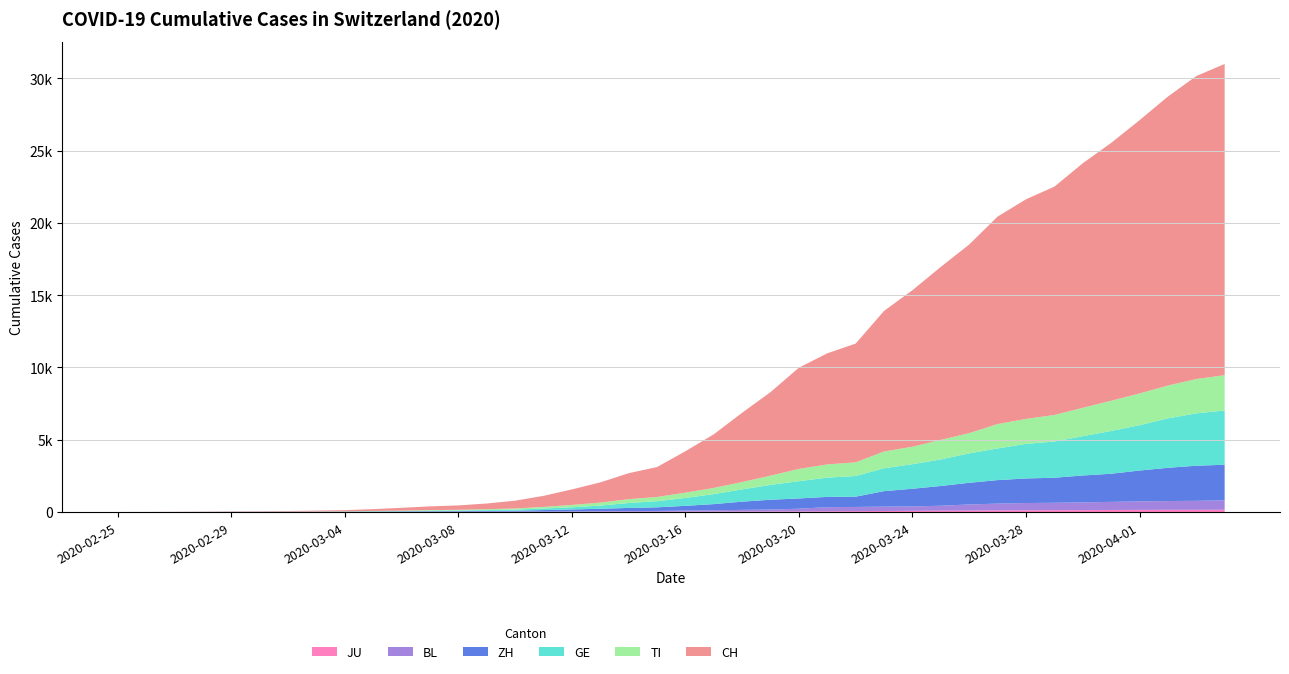

Reading left to right, extract all data points from this chart.

CH: 2020-02-25=0	2020-02-26=2	2020-02-27=6	2020-02-28=13	2020-02-29=23	2020-03-01=29	2020-03-02=40	2020-03-03=59	2020-03-04=83	2020-03-05=125	2020-03-06=197	2020-03-07=257	2020-03-08=303	2020-03-09=396	2020-03-10=542	2020-03-11=766	2020-03-12=1072	2020-03-13=1398	2020-03-14=1795	2020-03-15=2072	2020-03-16=2864	2020-03-17=3710	2020-03-18=4793	2020-03-19=5781	2020-03-20=7005	2020-03-21=7686	2020-03-22=8217	2020-03-23=9725	2020-03-24=10829	2020-03-25=11968	2020-03-26=13052	2020-03-27=14354	2020-03-28=15193	2020-03-29=15796	2020-03-30=16918	2020-03-31=17837	2020-04-01=18903	2020-04-02=19992	2020-04-03=20960	2020-04-04=21530
TI: 2020-02-25=0	2020-02-26=1	2020-02-27=1	2020-02-28=1	2020-02-29=2	2020-03-01=2	2020-03-02=4	2020-03-03=8	2020-03-04=13	2020-03-05=25	2020-03-06=28	2020-03-07=41	2020-03-08=49	2020-03-09=61	2020-03-10=75	2020-03-11=108	2020-03-12=163	2020-03-13=206	2020-03-14=265	2020-03-15=293	2020-03-16=368	2020-03-17=426	2020-03-18=511	2020-03-19=638	2020-03-20=849	2020-03-21=916	2020-03-22=945	2020-03-23=1162	2020-03-24=1209	2020-03-25=1354	2020-03-26=1401	2020-03-27=1688	2020-03-28=1727	2020-03-29=1837	2020-03-30=1962	2020-03-31=2091	2020-04-01=2195	2020-04-02=2271	2020-04-03=2377	2020-04-04=2442
GE: 2020-02-25=0	2020-02-26=1	2020-02-27=1	2020-02-28=4	2020-02-29=8	2020-03-01=9	2020-03-02=10	2020-03-03=13	2020-03-04=14	2020-03-05=17	2020-03-06=25	2020-03-07=38	2020-03-08=40	2020-03-09=56	2020-03-10=76	2020-03-11=109	2020-03-12=150	2020-03-13=222	2020-03-14=340	2020-03-15=423	2020-03-16=544	2020-03-17=692	2020-03-18=848	2020-03-19=1027	2020-03-20=1194	2020-03-21=1331	2020-03-22=1430	2020-03-23=1582	2020-03-24=1699	2020-03-25=1837	2020-03-26=2033	2020-03-27=2190	2020-03-28=2393	2020-03-29=2505	2020-03-30=2721	2020-03-31=2958	2020-04-01=3137	2020-04-02=3420	2020-04-03=3621	2020-04-04=3753
ZH: 2020-02-25=0	2020-02-26=0	2020-02-27=2	2020-02-28=2	2020-02-29=6	2020-03-01=7	2020-03-02=10	2020-03-03=13	2020-03-04=15	2020-03-05=23	2020-03-06=29	2020-03-07=34	2020-03-08=40	2020-03-09=49	2020-03-10=62	2020-03-11=101	2020-03-12=140	2020-03-13=163	2020-03-14=218	2020-03-15=250	2020-03-16=326	2020-03-17=429	2020-03-18=568	2020-03-19=679	2020-03-20=711	2020-03-21=711	2020-03-22=711	2020-03-23=1073	2020-03-24=1221	2020-03-25=1368	2020-03-26=1500	2020-03-27=1627	2020-03-28=1701	2020-03-29=1733	2020-03-30=1859	2020-03-31=1947	2020-04-01=2136	2020-04-02=2300	2020-04-03=2428	2020-04-04=2461
BL: 2020-02-25=0	2020-02-26=0	2020-02-27=0	2020-02-28=1	2020-02-29=2	2020-03-01=2	2020-03-02=2	2020-03-03=2	2020-03-04=2	2020-03-05=6	2020-03-06=6	2020-03-07=15	2020-03-08=19	2020-03-09=20	2020-03-10=22	2020-03-11=26	2020-03-12=26	2020-03-13=42	2020-03-14=47	2020-03-15=54	2020-03-16=76	2020-03-17=89	2020-03-18=116	2020-03-19=134	2020-03-20=184	2020-03-21=282	2020-03-22=289	2020-03-23=302	2020-03-24=306	2020-03-25=341	2020-03-26=422	2020-03-27=466	2020-03-28=502	2020-03-29=511	2020-03-30=539	2020-03-31=561	2020-04-01=588	2020-04-02=610	2020-04-03=625	2020-04-04=656
JU: 2020-02-25=0	2020-02-26=0	2020-02-27=1	2020-02-28=1	2020-02-29=1	2020-03-01=1	2020-03-02=1	2020-03-03=2	2020-03-04=2	2020-03-05=4	2020-03-06=4	2020-03-07=5	2020-03-08=5	2020-03-09=7	2020-03-10=7	2020-03-11=7	2020-03-12=12	2020-03-13=17	2020-03-14=18	2020-03-15=19	2020-03-16=25	2020-03-17=29	2020-03-18=32	2020-03-19=36	2020-03-20=44	2020-03-21=54	2020-03-22=61	2020-03-23=69	2020-03-24=82	2020-03-25=92	2020-03-26=100	2020-03-27=114	2020-03-28=119	2020-03-29=127	2020-03-30=128	2020-03-31=140	2020-04-01=145	2020-04-02=149	2020-04-03=149	2020-04-04=154